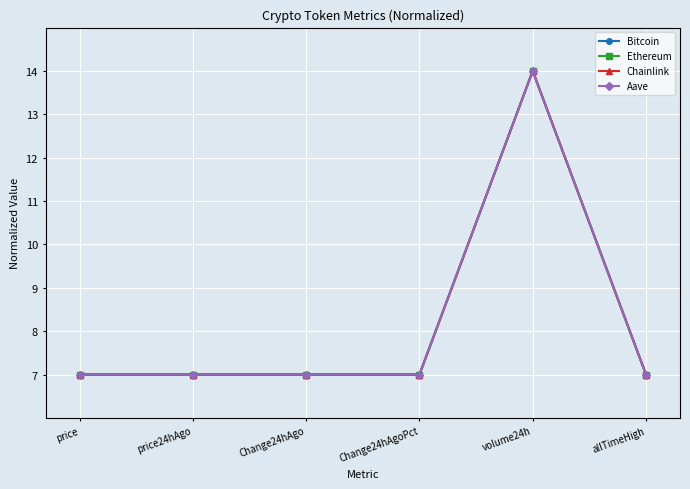

What is the label of the 6th point from the right?

price